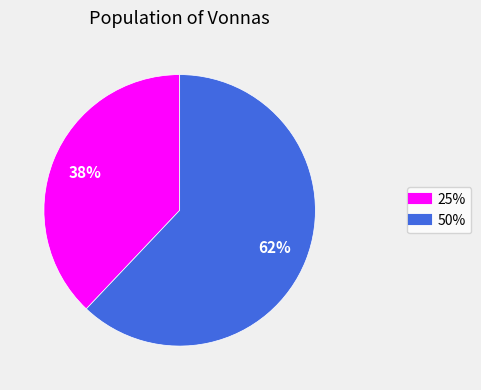

Which slice is the smallest?

25%